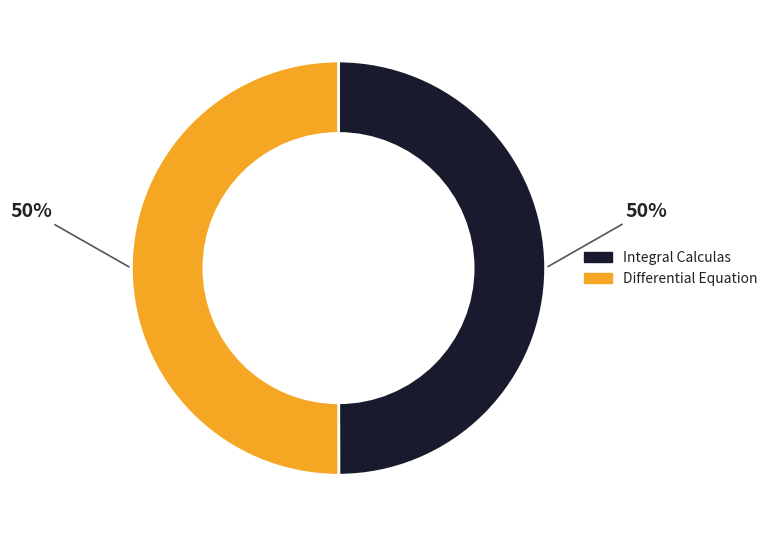

To the nearest percent, what percentage of the pie is Integral Calculas?

50%